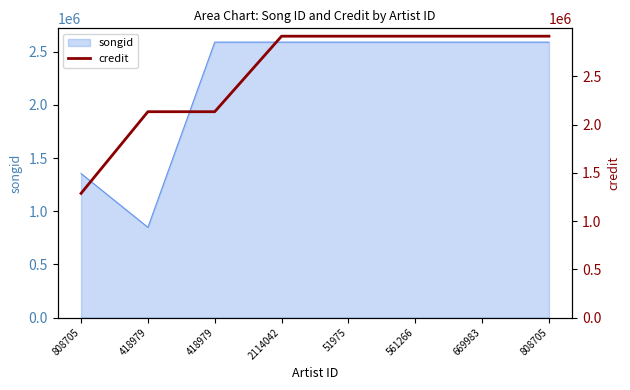

What is the maximum value shown in the chart?

2916394